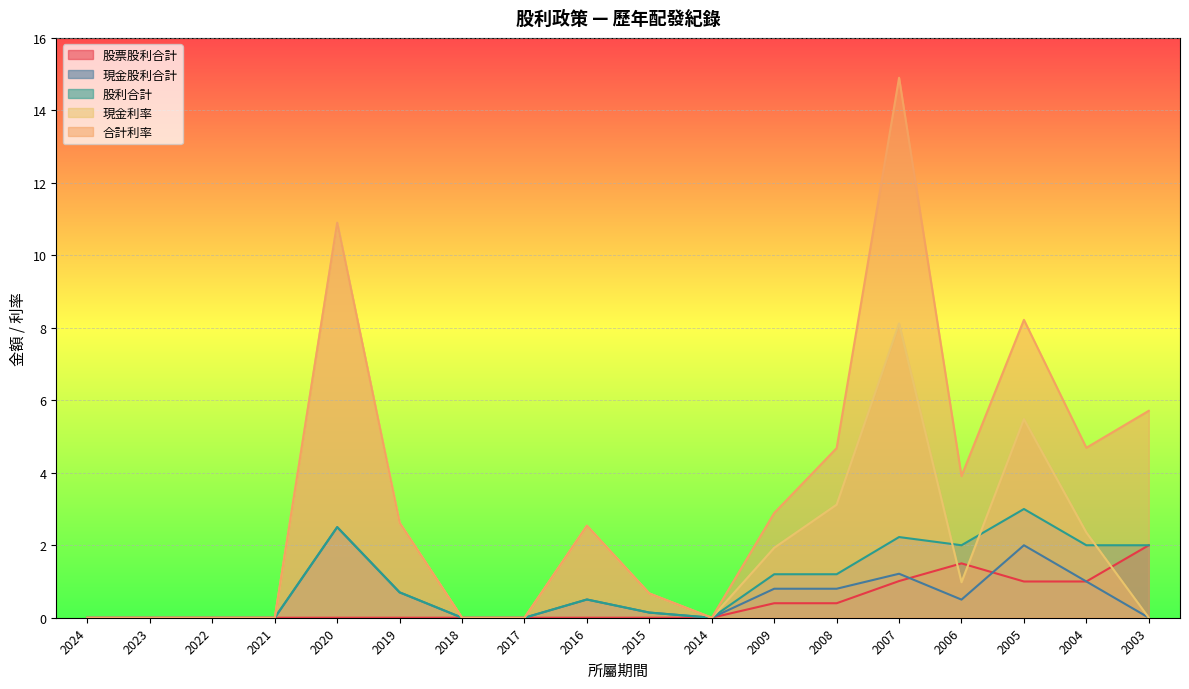

What is the difference between the maximum and minimum values in the 現金股利合計 series?

2.5